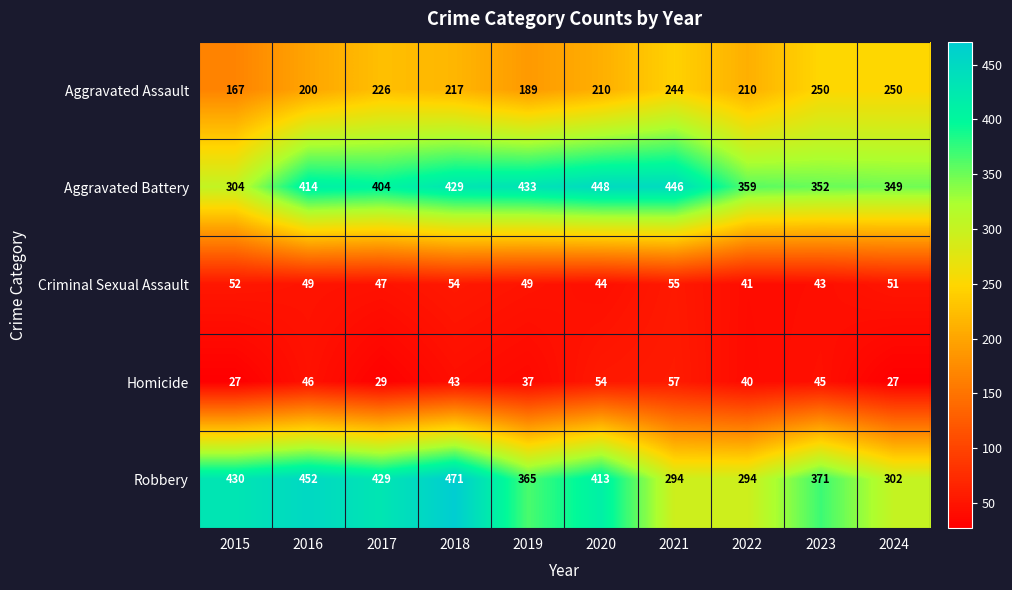

What is the minimum value shown in the chart?

27